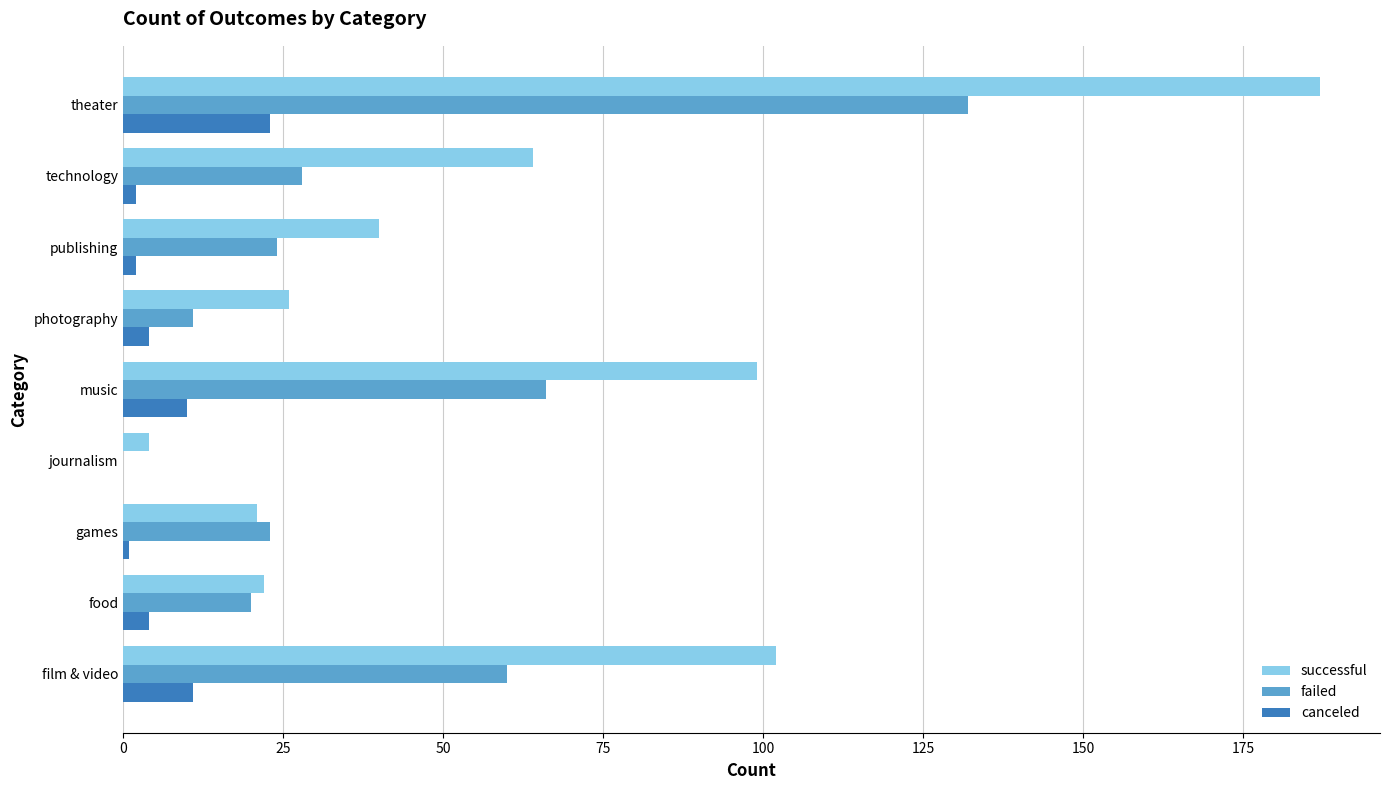

Between food and journalism, which series saw the biggest shift?

failed